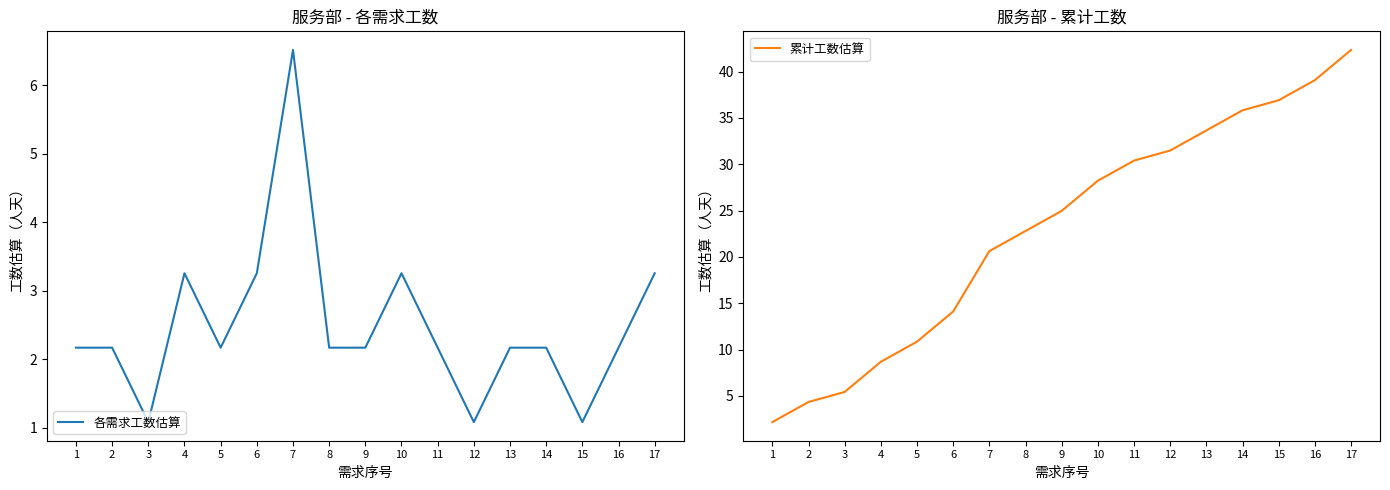

What is the sum of the 各需求工数估算 values at 3 and 13?

3.3